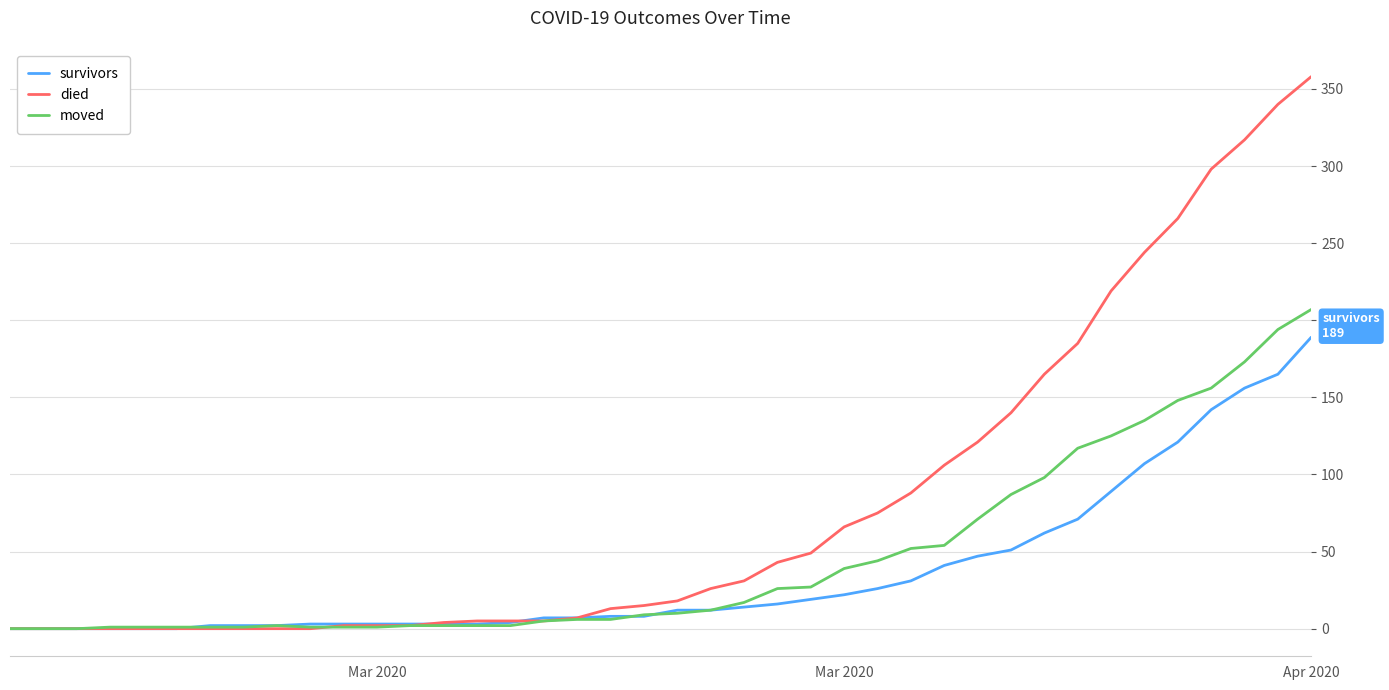

Rank the series by their maximum value, from lowest to highest.

survivors, moved, died